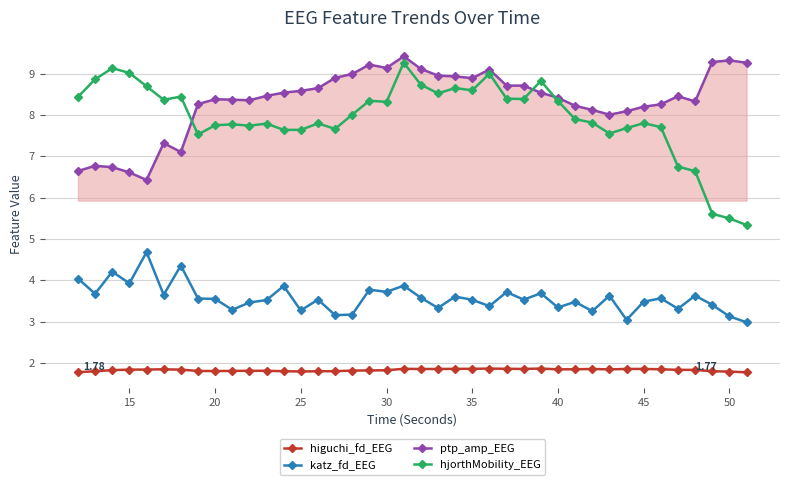

At how many categories does at least one series exceed 1?

40